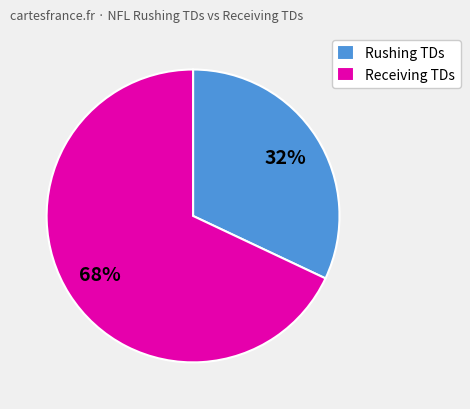

Which category has the smallest portion of the pie?

Rushing TDs